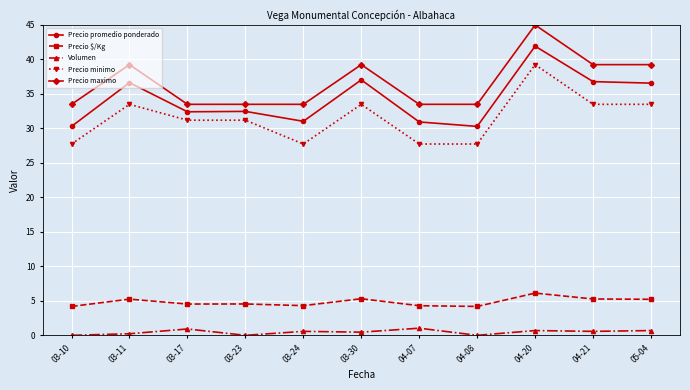

True or false: Precio minimo and Precio $/Kg intersect in this chart.

False